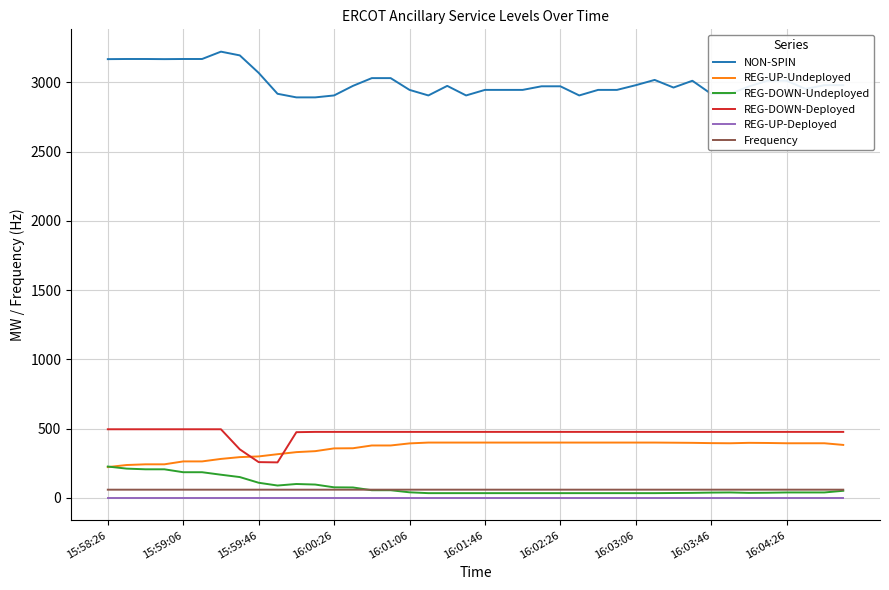

What is the maximum value for REG-DOWN-Undeployed?

227.0